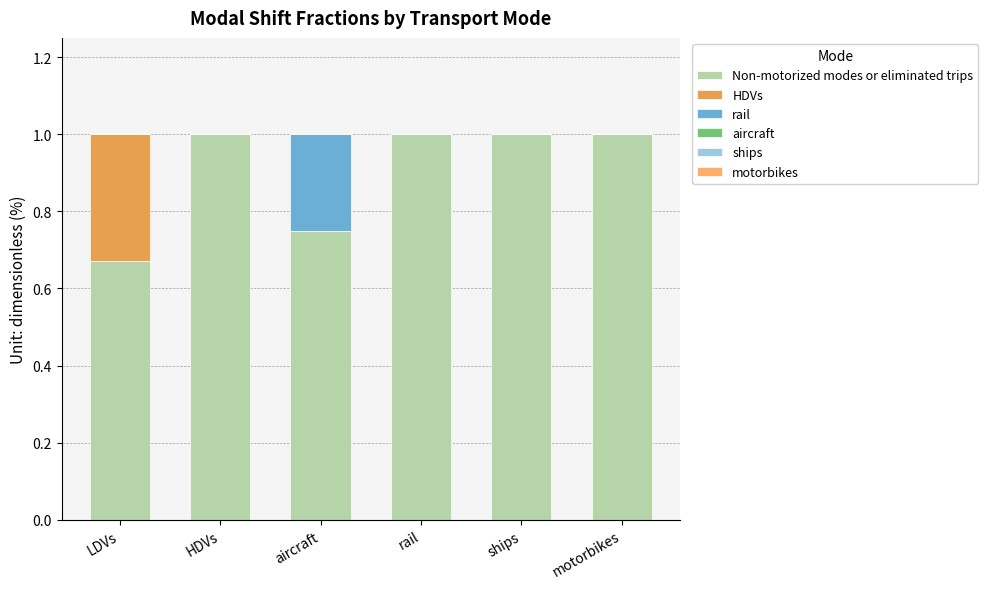

Are the bars horizontal?

No